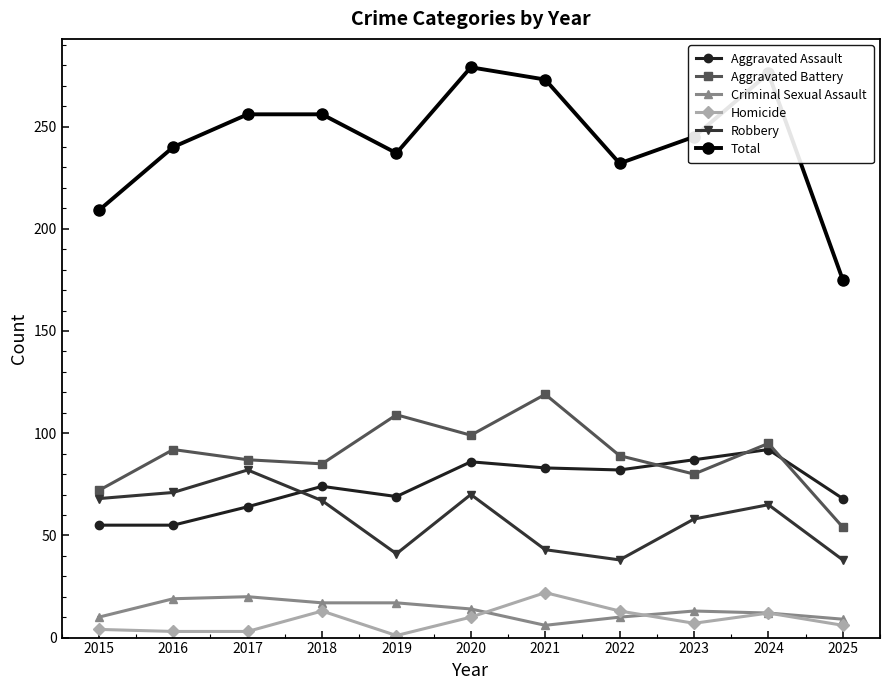

At which label does Homicide first exceed 7?

2018